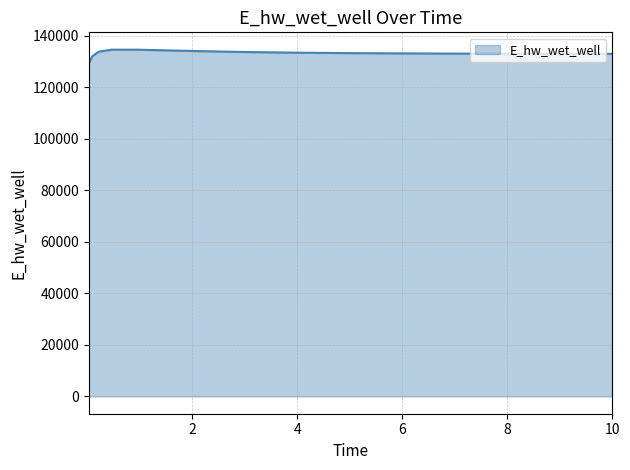

What is the difference between the maximum and minimum values?

5489.8